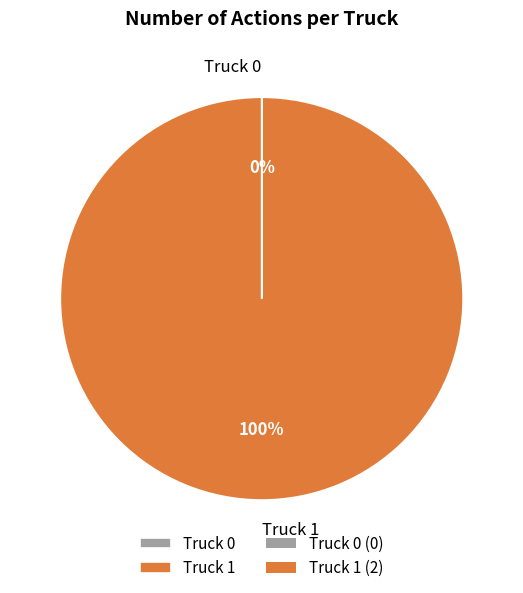

To the nearest percent, what is the average slice percentage?

50%